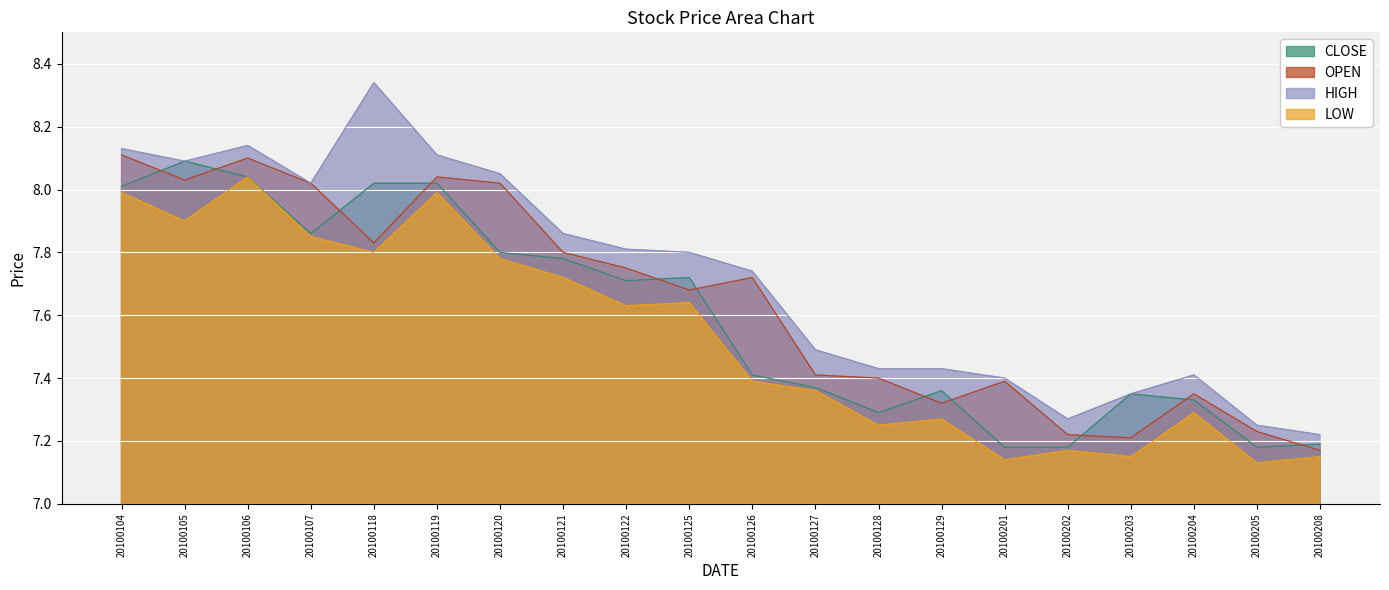

What is the greatest value displayed?

8.3